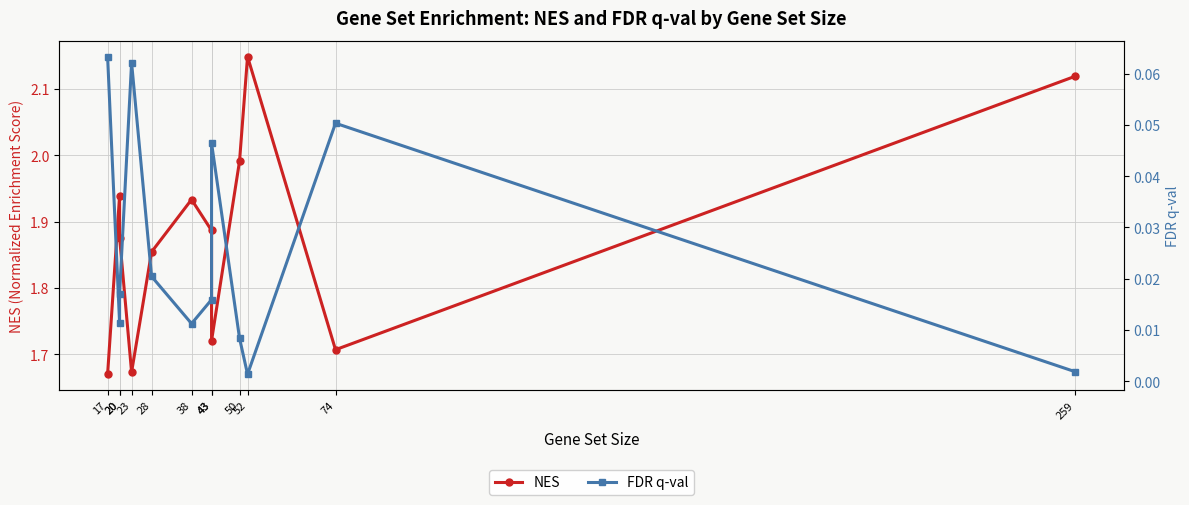

How many interior local peaks does the NES series have?

3